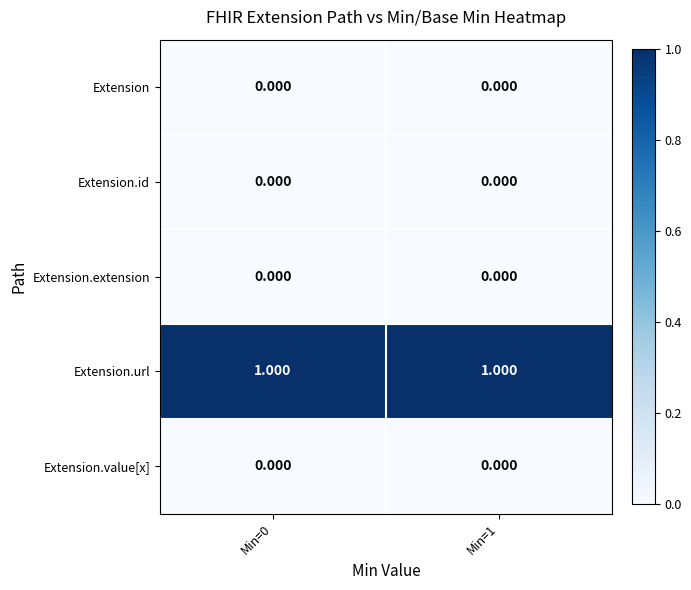

At how many categories does at least one series exceed 0?

2